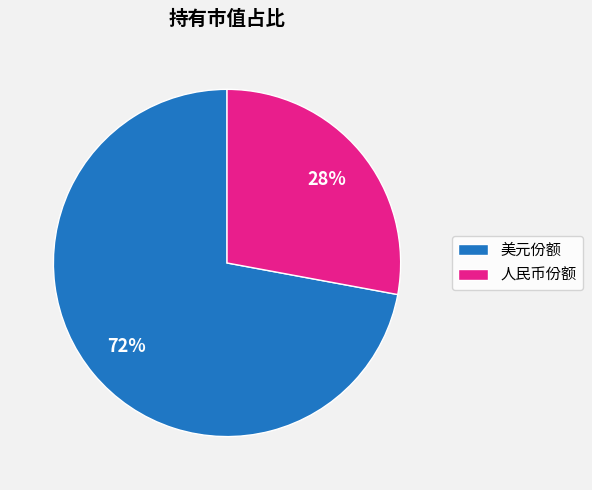

How many slices are in this pie chart?

2